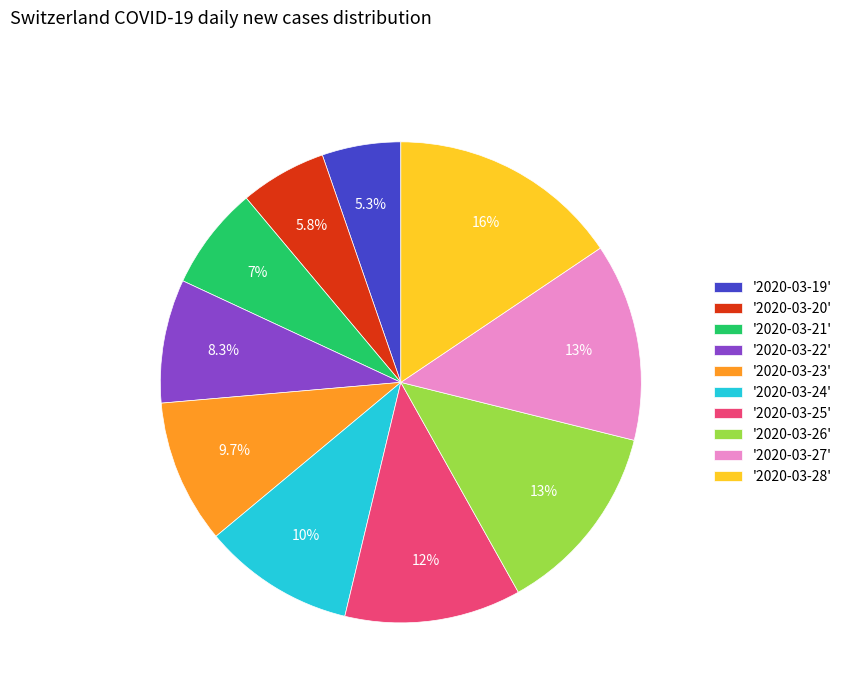

What is the total percentage of '2020-03-20' and '2020-03-21'?

12.8%